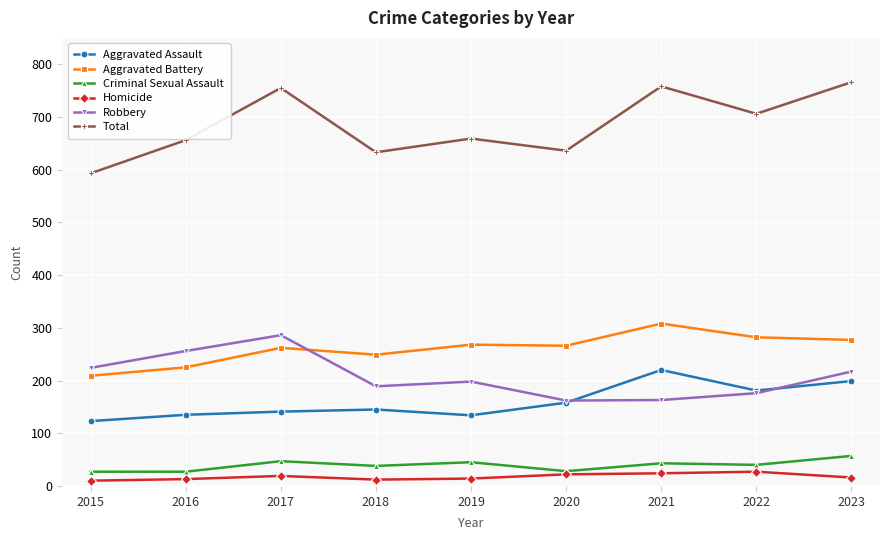

True or false: Homicide and Aggravated Assault cross at least once.

False